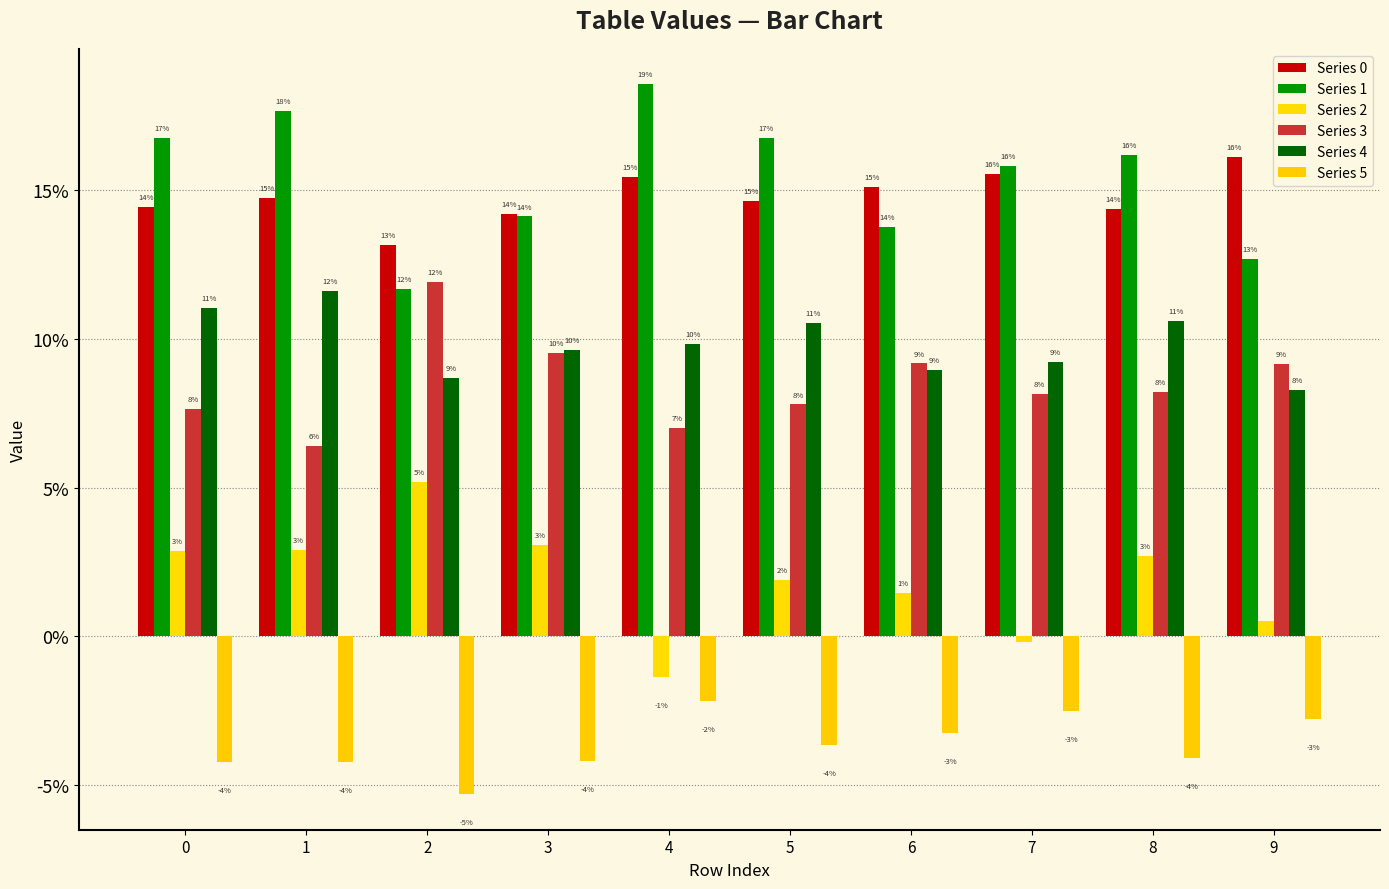

Are the bars grouped side by side (vs. stacked)?

Yes